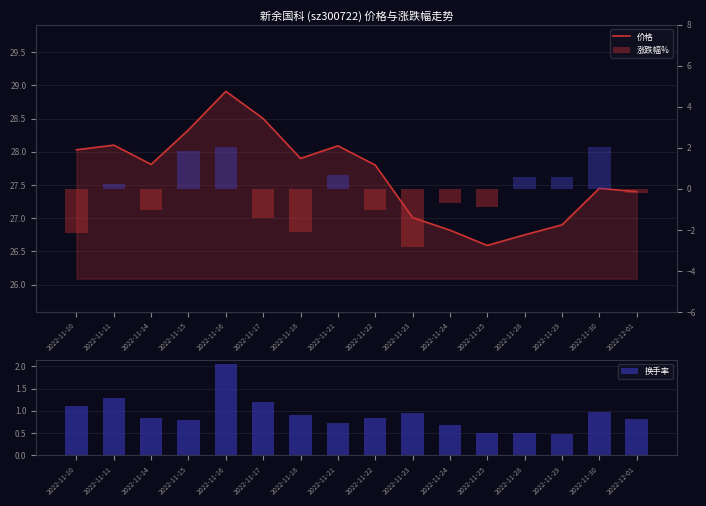

Reading left to right, what are all the values shown in this chart?

价格: 28.0	28.1	27.8	28.3	28.9	28.5	27.9	28.1	27.8	27.0	26.8	26.6	26.8	26.9	27.4	27.4
换手率: 1.1	1.3	0.8	0.8	2.0	1.2	0.9	0.7	0.8	1.0	0.7	0.5	0.5	0.5	1.0	0.8
涨跌幅%: -2.2	0.2	-1.0	1.9	2.0	-1.4	-2.1	0.7	-1.0	-2.8	-0.7	-0.9	0.6	0.6	2.0	-0.2